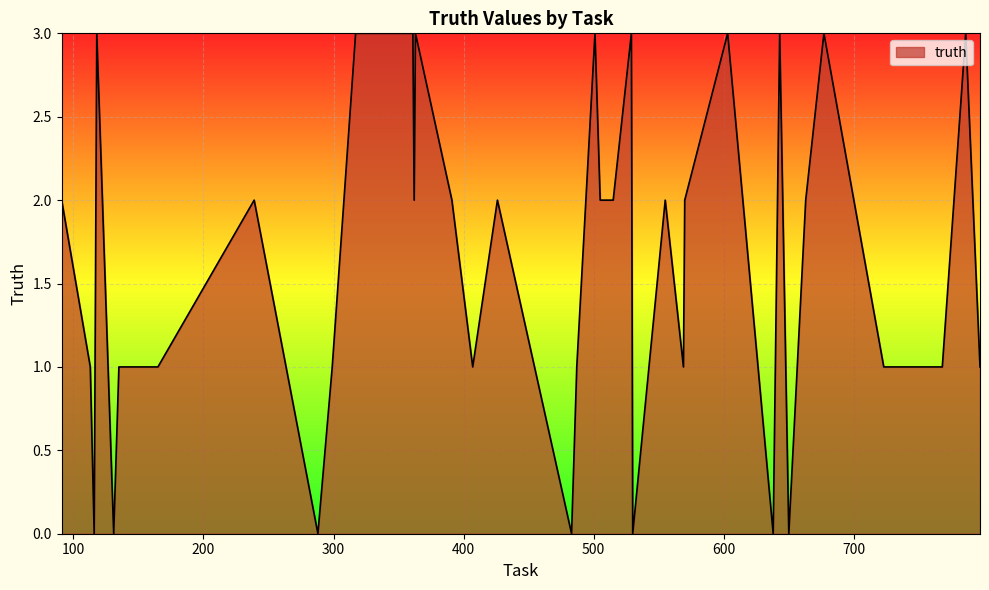

Reading right to left, list all the values displayed in this chart.

1	3	1	1	1	3	2	0	3	0	3	2	1	2	0	3	2	2	3	1	0	2	1	2	3	2	3	3	3	1	0	2	1	1	1	0	3	0	1	2